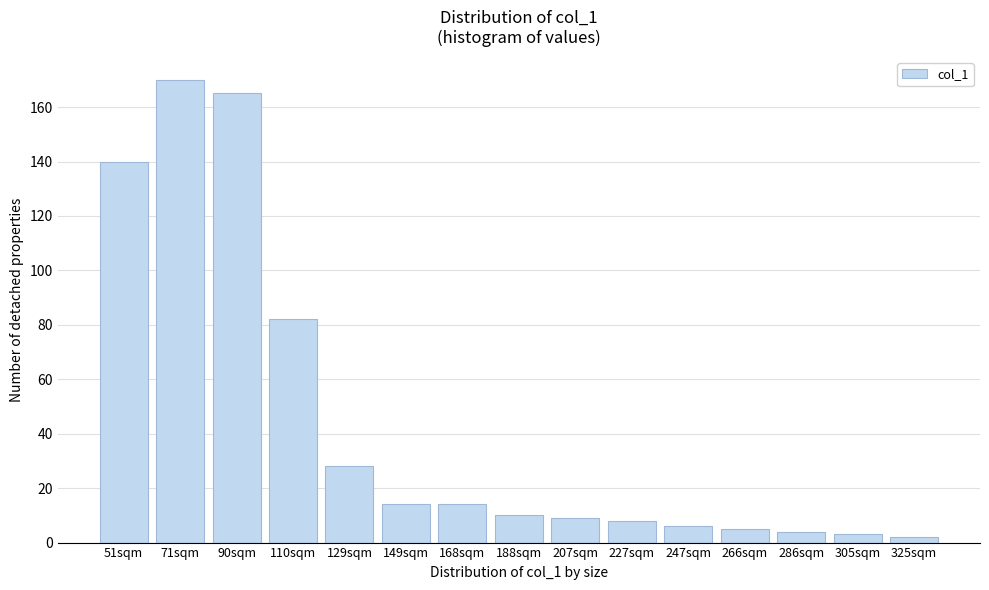

Reading left to right, extract all data points from this chart.

51sqm=140	71sqm=170	90sqm=165	110sqm=82	129sqm=28	149sqm=14	168sqm=14	188sqm=10	207sqm=9	227sqm=8	247sqm=6	266sqm=5	286sqm=4	305sqm=3	325sqm=2